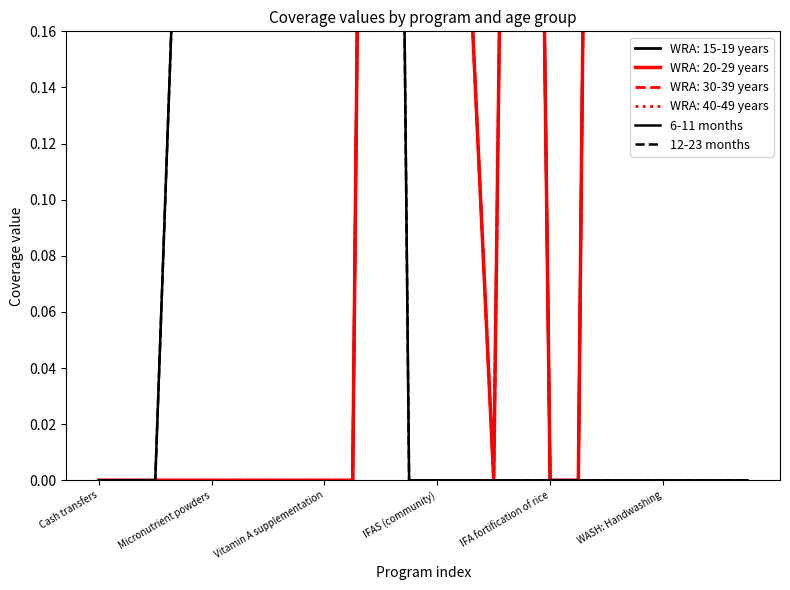

Rank the categories by 12-23 months value from highest to lowest.

IFA fortification of rice, WASH: Handwashing, 8, 9, 10, 7, IFAS (community), 6, Cash transfers, Micronutrient powders, Vitamin A supplementation, 11, 12, 13, 14, 15, 16, 17, 18, 19, 20, 21, 22, 23